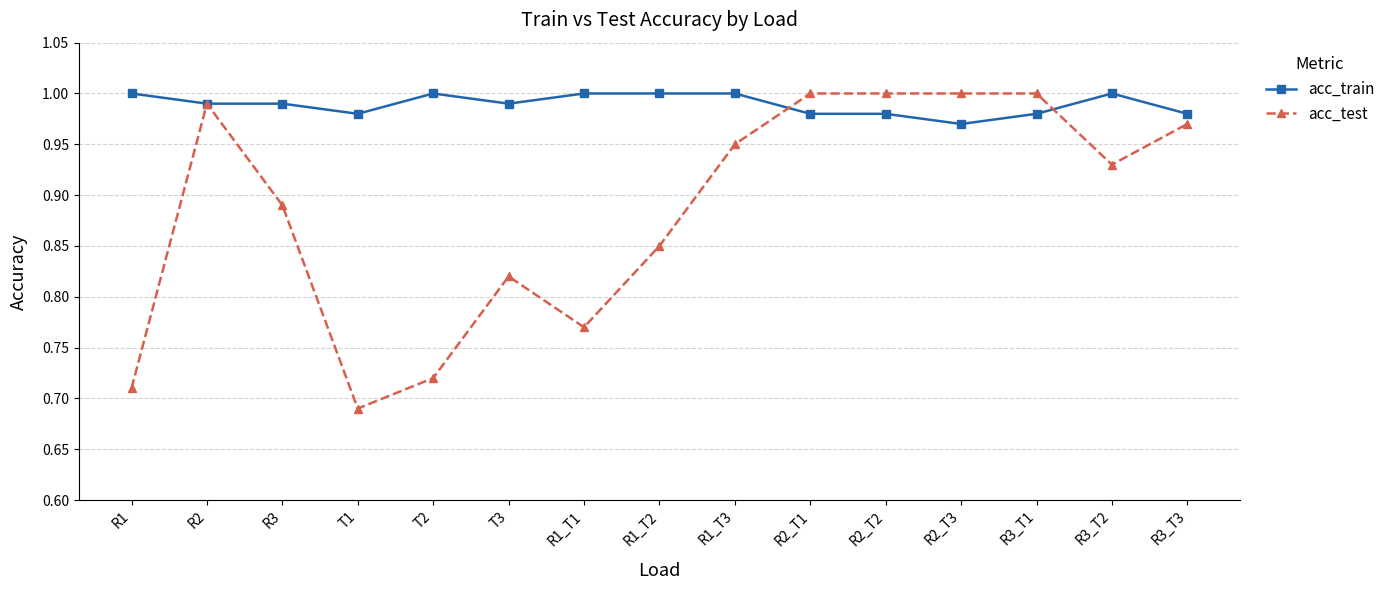

Which series has the widest spread of values?

acc_test